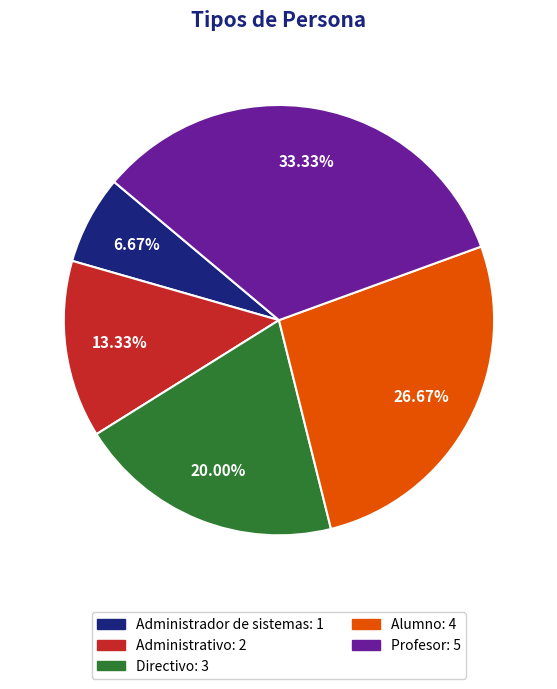

To the nearest percent, what is the average slice percentage?

20%